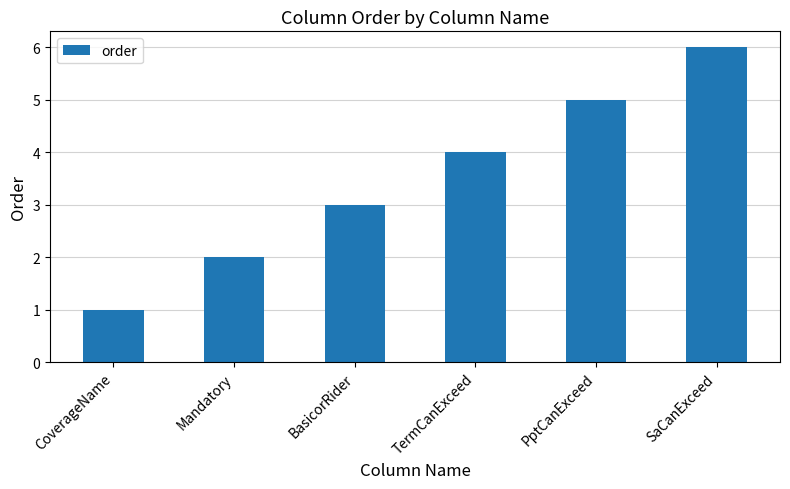

What is the greatest value displayed?

6